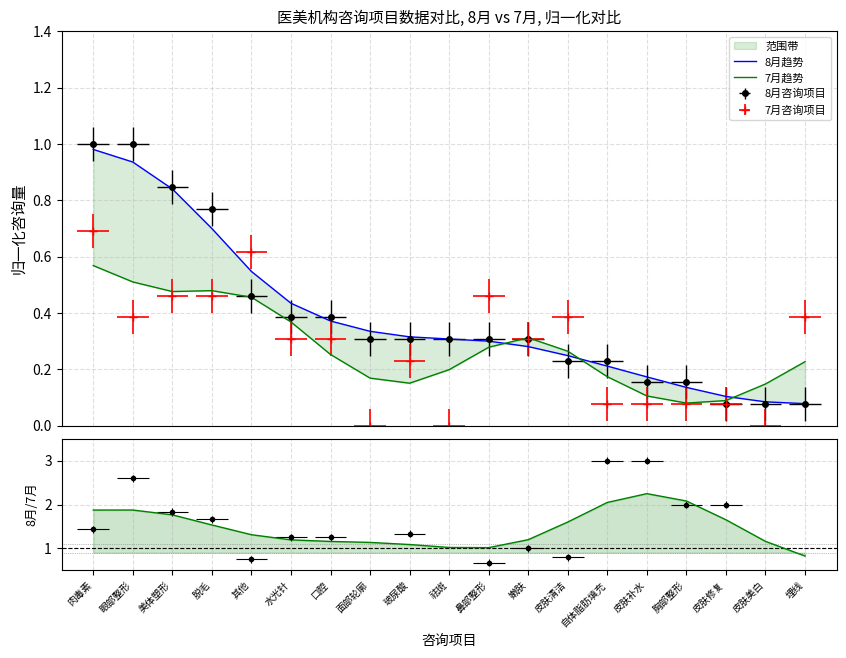

At which label is 8月趋势 closest to 0?

埋线